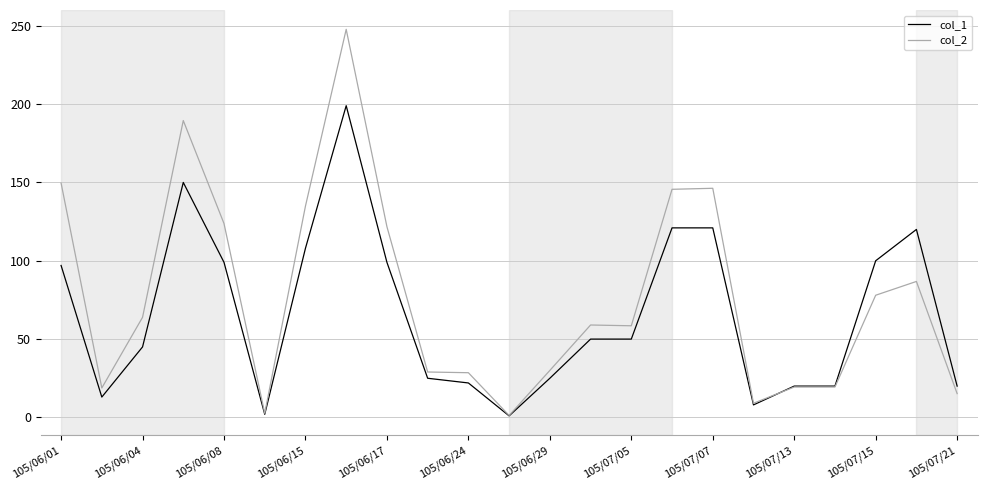

Rank the series by their average value, from highest to lowest.

col_2, col_1